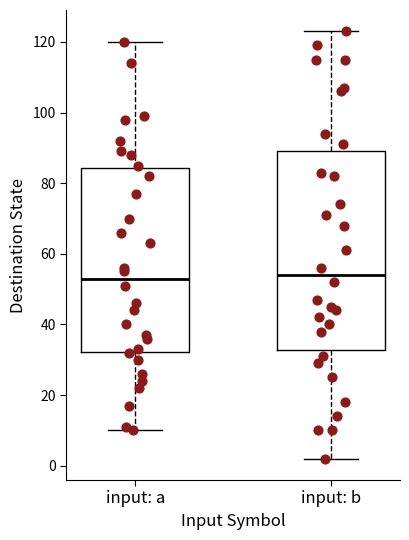

Reading left to right, transcribe this box plot: for each box, give where its median line is, the range the box spans, and where its two whiskers end, as read against the y-axis. The values are not printed on the chart, so give them approximately, as read against the axis.

input: a: median 54, box 32 to 84, whiskers 10 to 120
input: b: median 54, box 32 to 90, whiskers 2 to 124